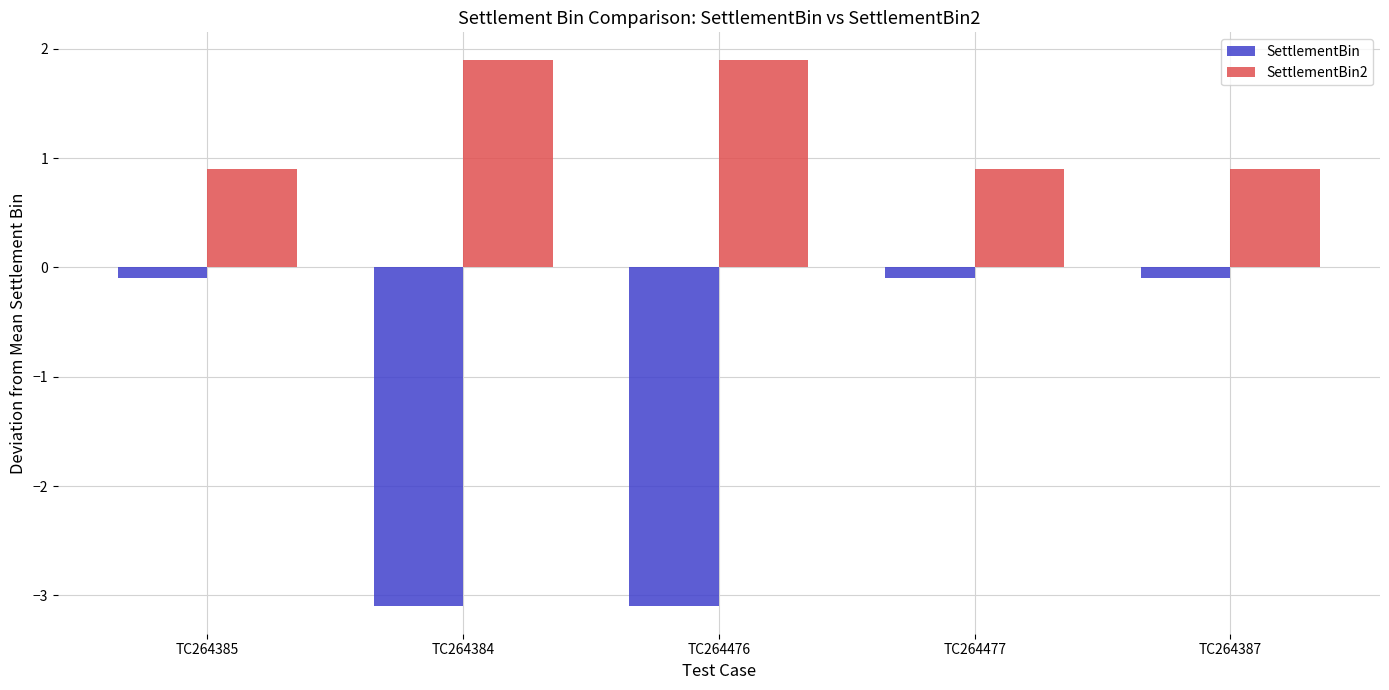

Reading left to right, what are all the values shown in this chart?

SettlementBin: TC264385=-0.1	TC264384=-3.1	TC264476=-3.1	TC264477=-0.1	TC264387=-0.1
SettlementBin2: TC264385=0.9	TC264384=1.9	TC264476=1.9	TC264477=0.9	TC264387=0.9